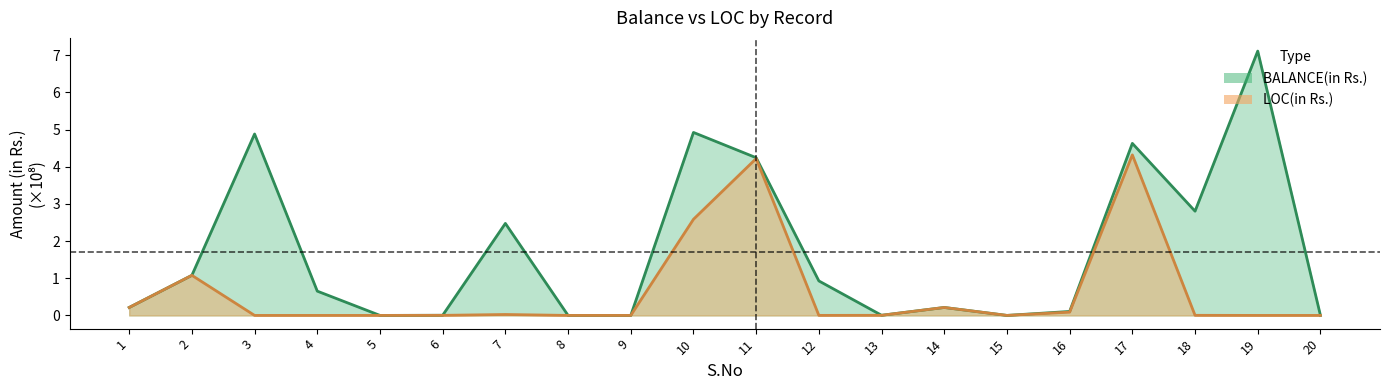

True or false: LOC(in Rs.) has a value of 0.0 at 7.

False